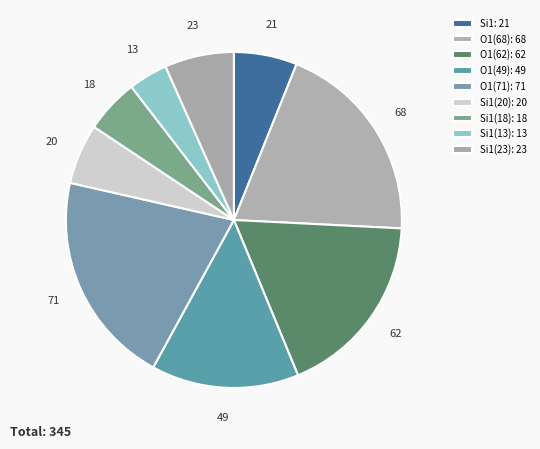

To the nearest percent, what is the average slice percentage?

11%